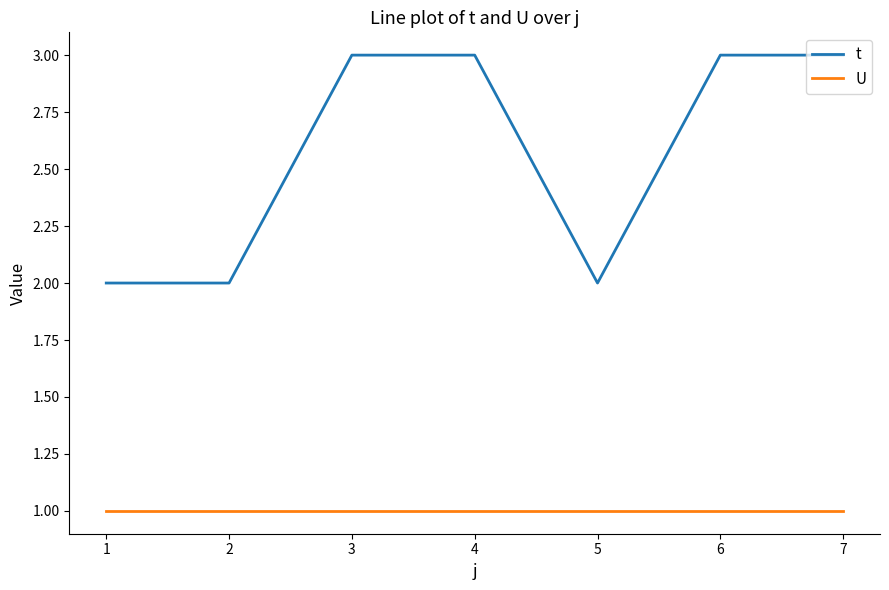

How many lines are shown in the chart?

2